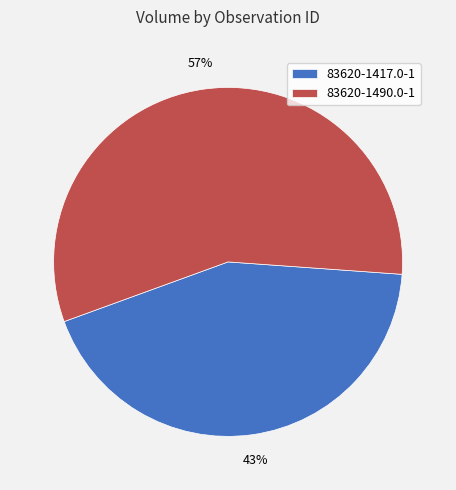

To the nearest percent, what is the combined percentage of 83620-1490.0-1 and 83620-1417.0-1?

100%